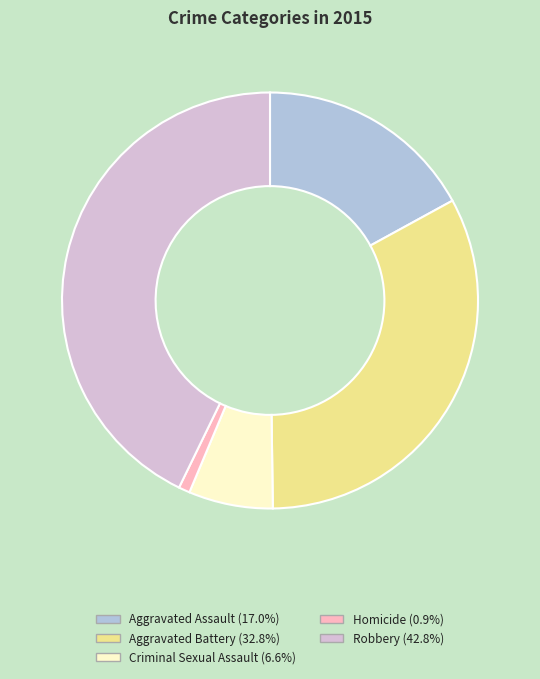

Does any single category account for the majority?

No